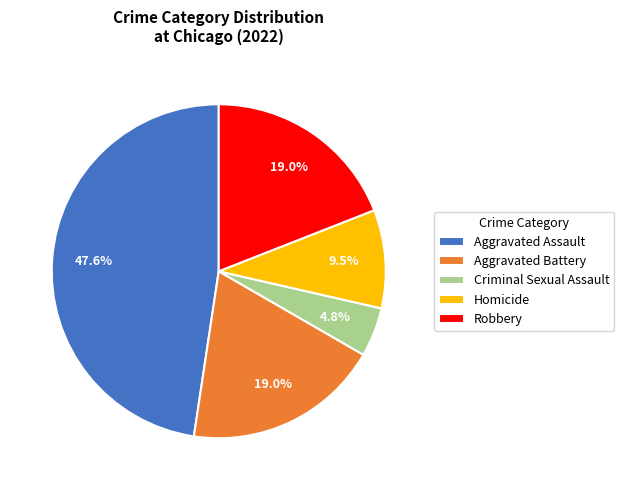

True or false: Robbery accounts for 19% of the total.

True